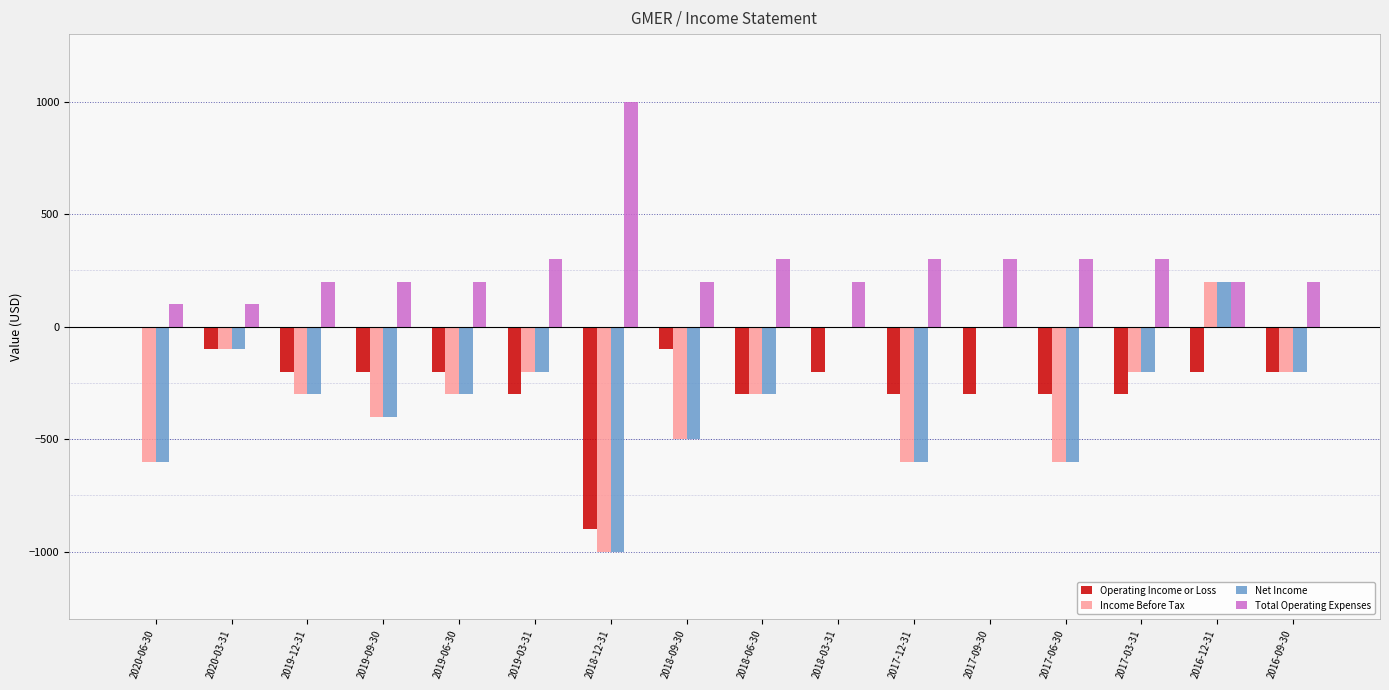

Is the value of Income Before Tax at 2017-06-30 greater than the value of Operating Income or Loss at 2018-03-31?

No